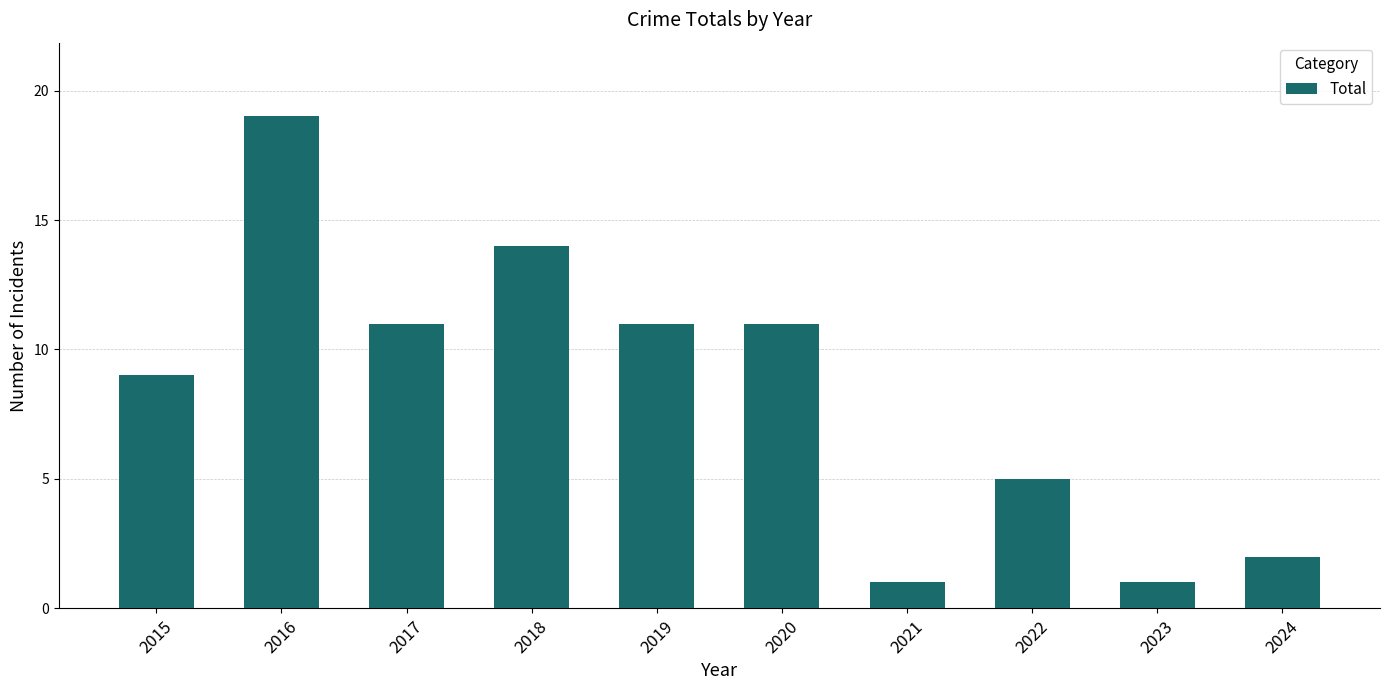

What is the minimum value shown in the chart?

1